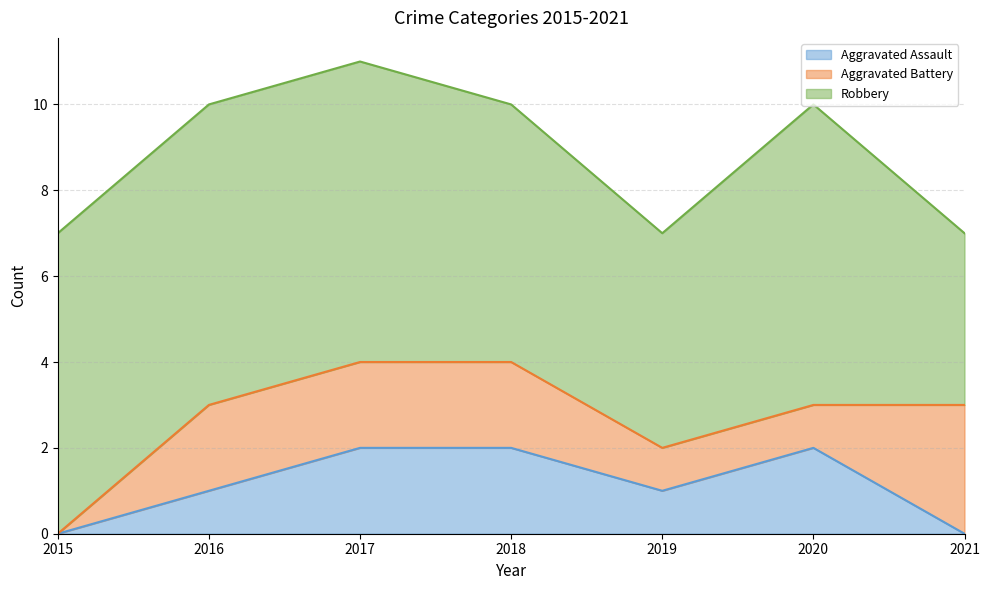

Count the Aggravated Battery values in the range 1 to 2.

5